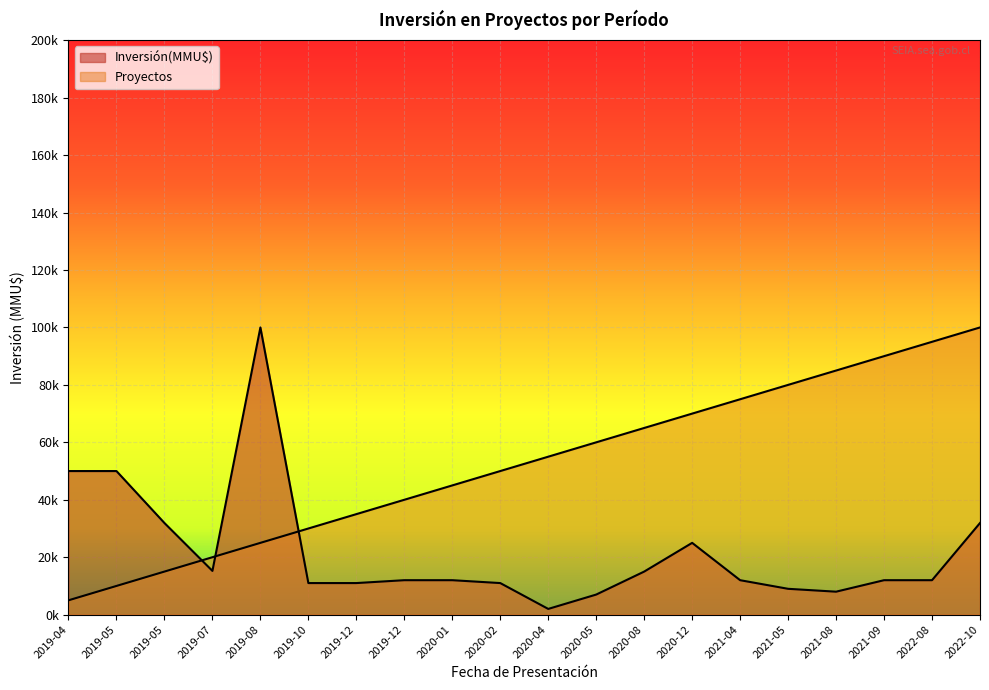

What is the ratio of the value at 2020-12 to the value at 2021-05?

2.8